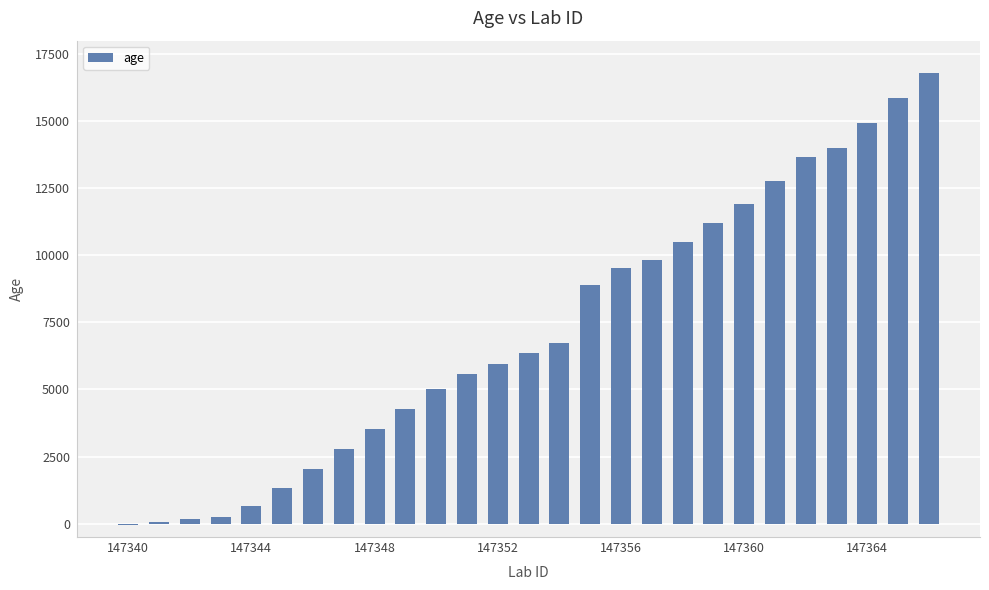

What is the sum of all values?

194528